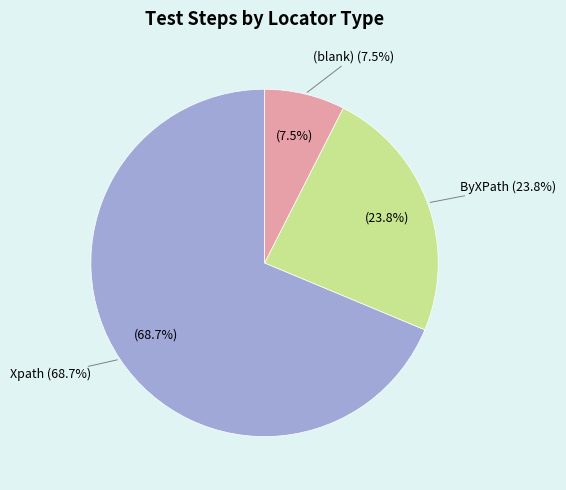

Which slice is the largest?

Xpath